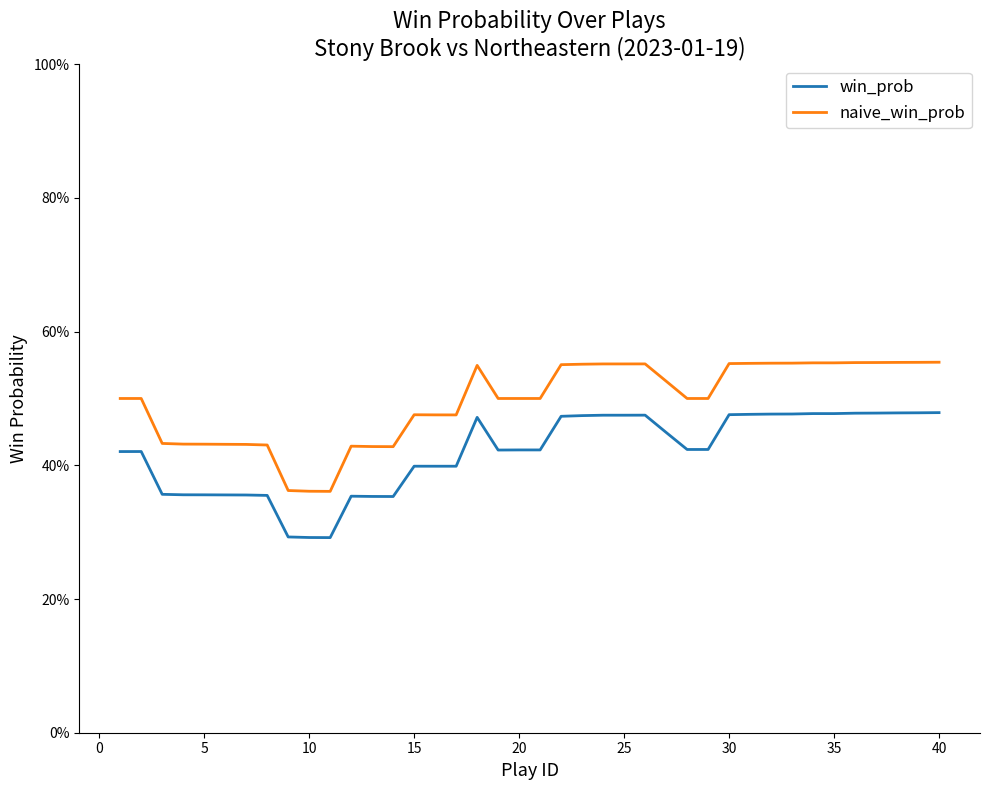

Which series has the largest range (max minus min)?

naive_win_prob